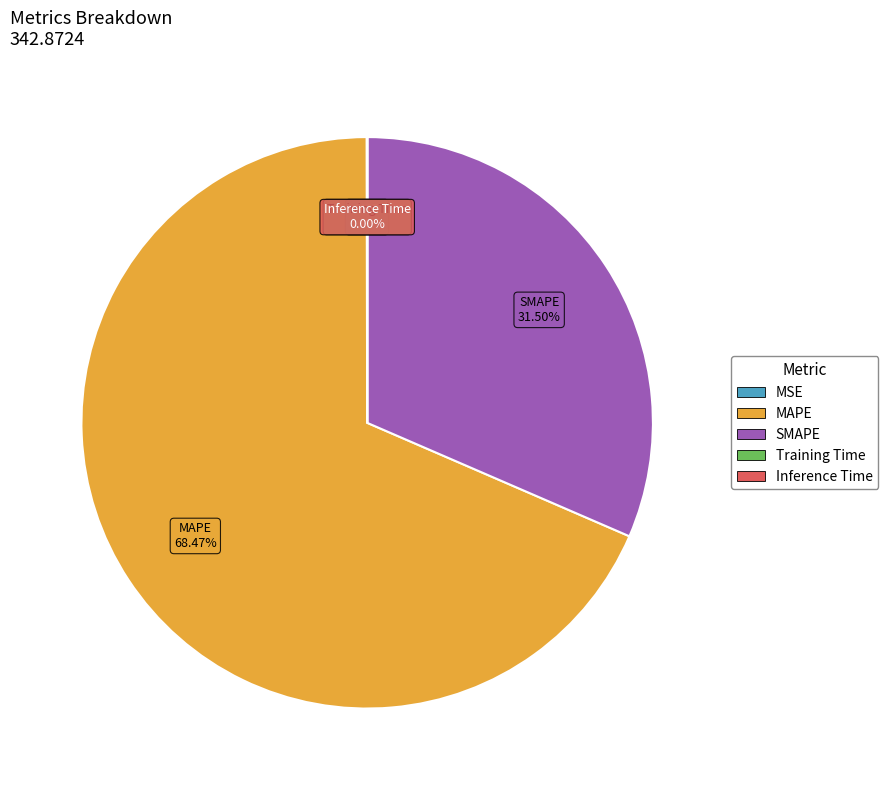

Which slice is the largest?

MAPE